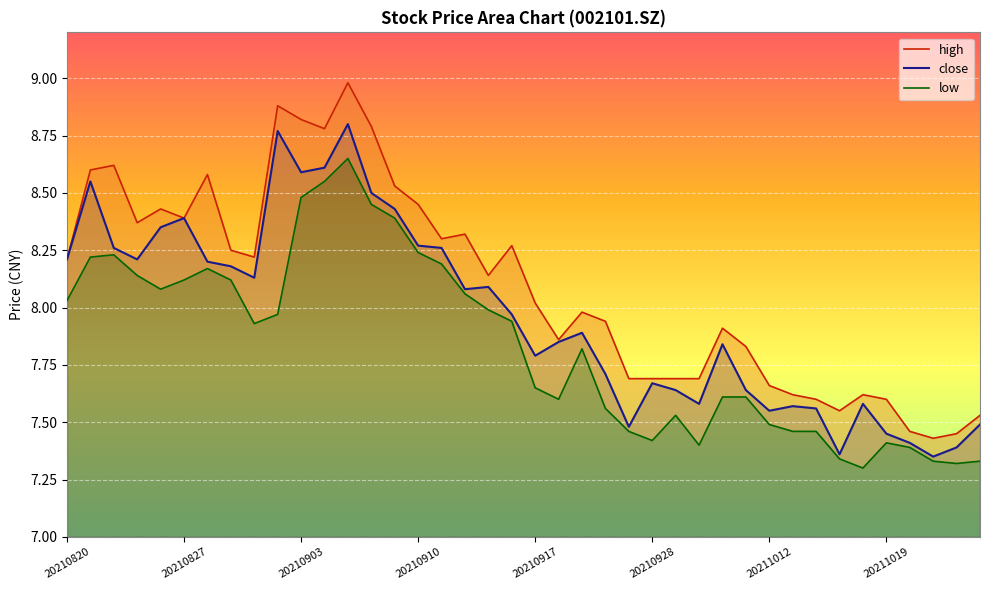

At which category does low reach its first local valley?

20210826